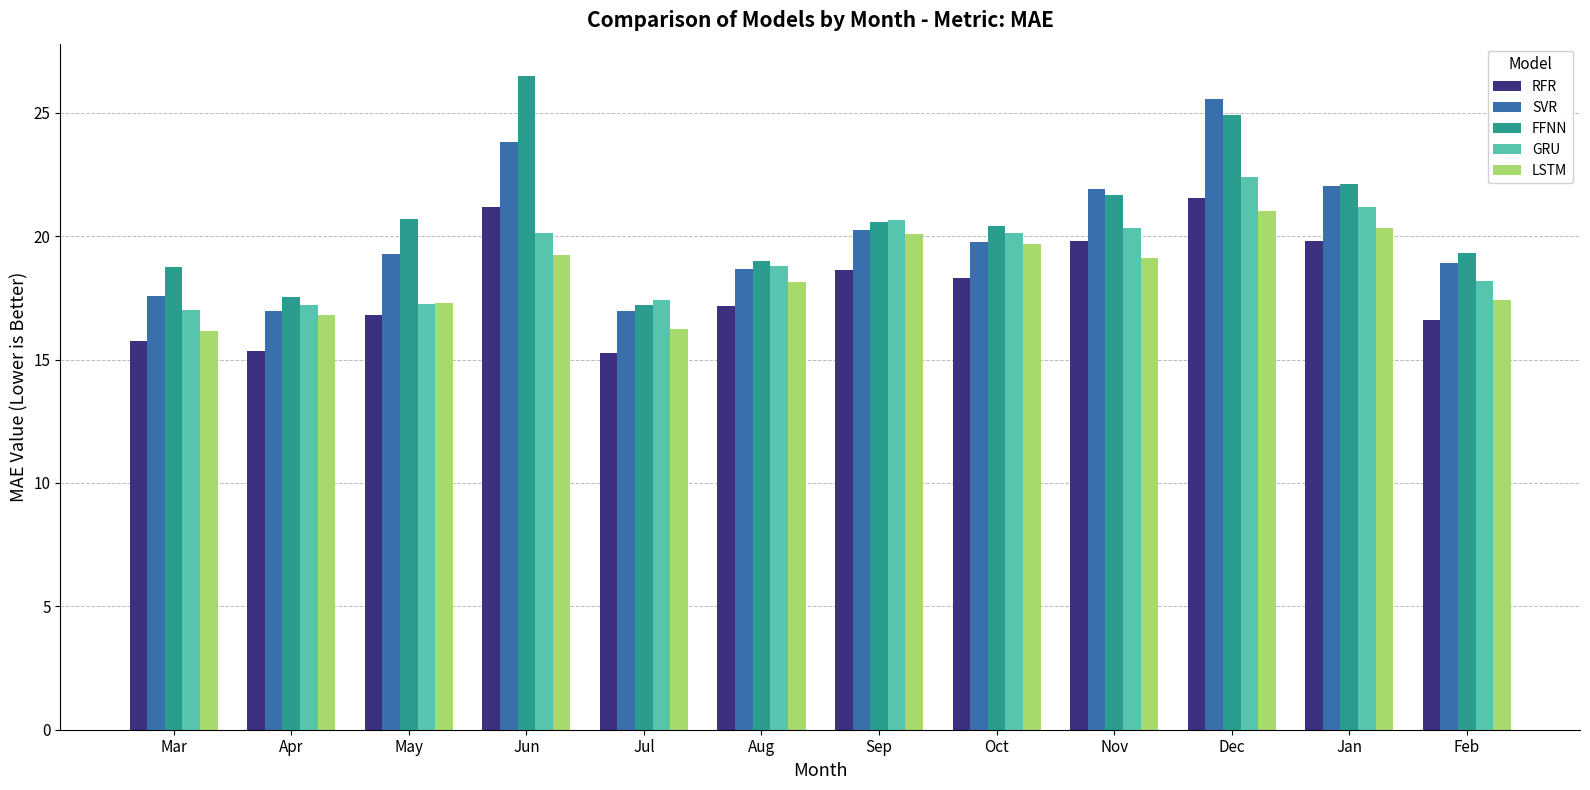

Where is GRU nearest to the value 19?

Aug